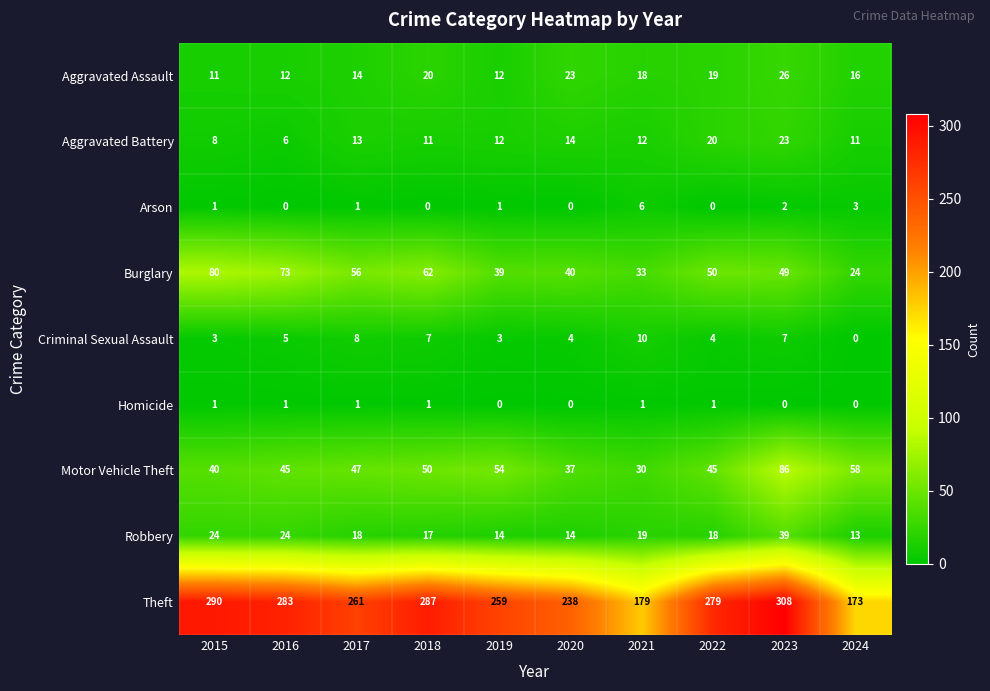

Which series has the largest total across all categories?

Theft